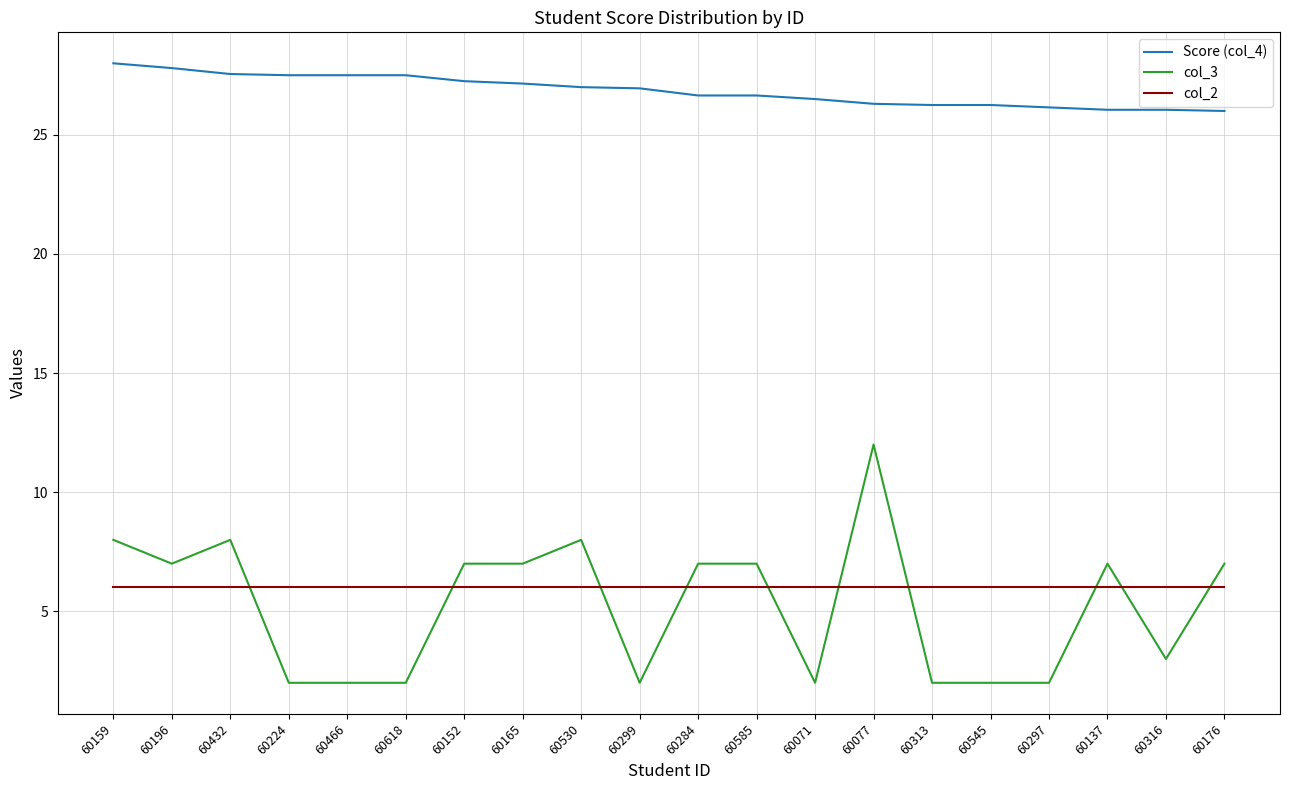

What is the difference between the col_3 values at 60618 and 60137?

5.0